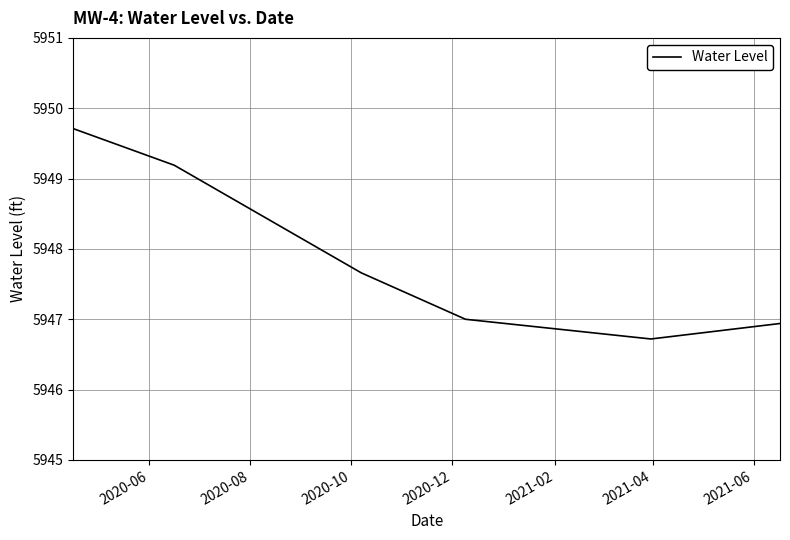

True or false: the data has more than 2 interior local peaks.

False